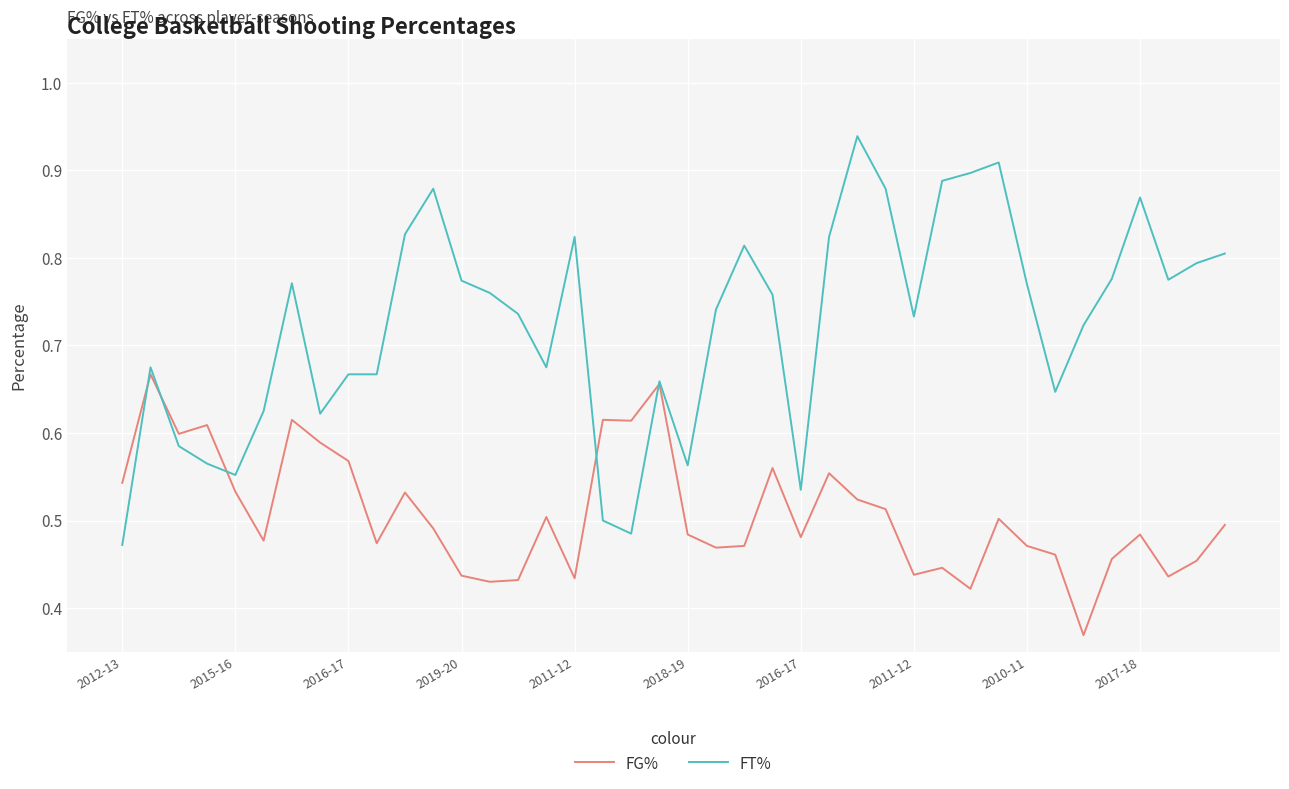

Rank the series by their average value, from lowest to highest.

FG%, FT%